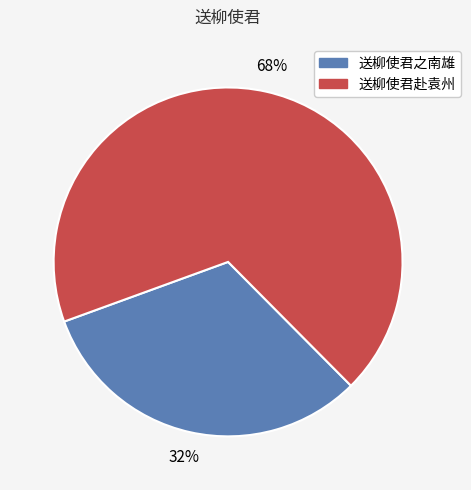

Is it true that 送柳使君赴袁州 is 68% of the pie?

True